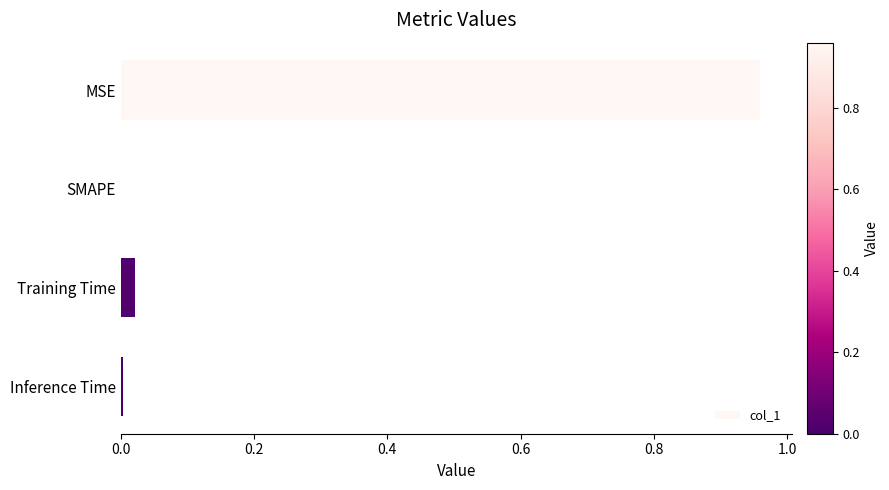

Is it true that the value at SMAPE is 0.0?

True